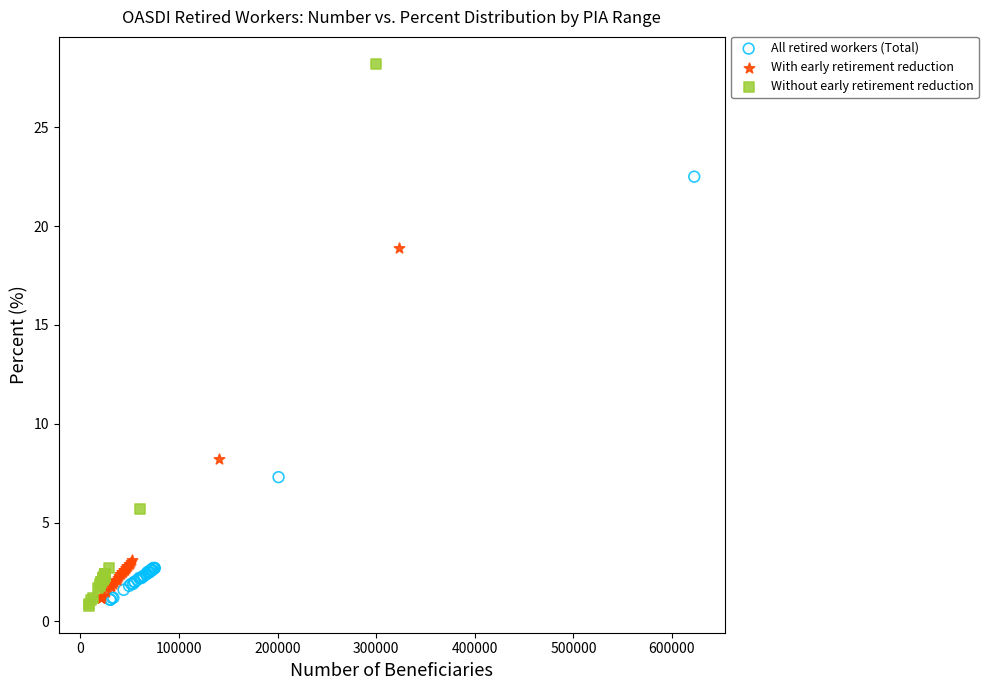

Which series reaches the maximum Y coordinate?

Without early retirement reduction